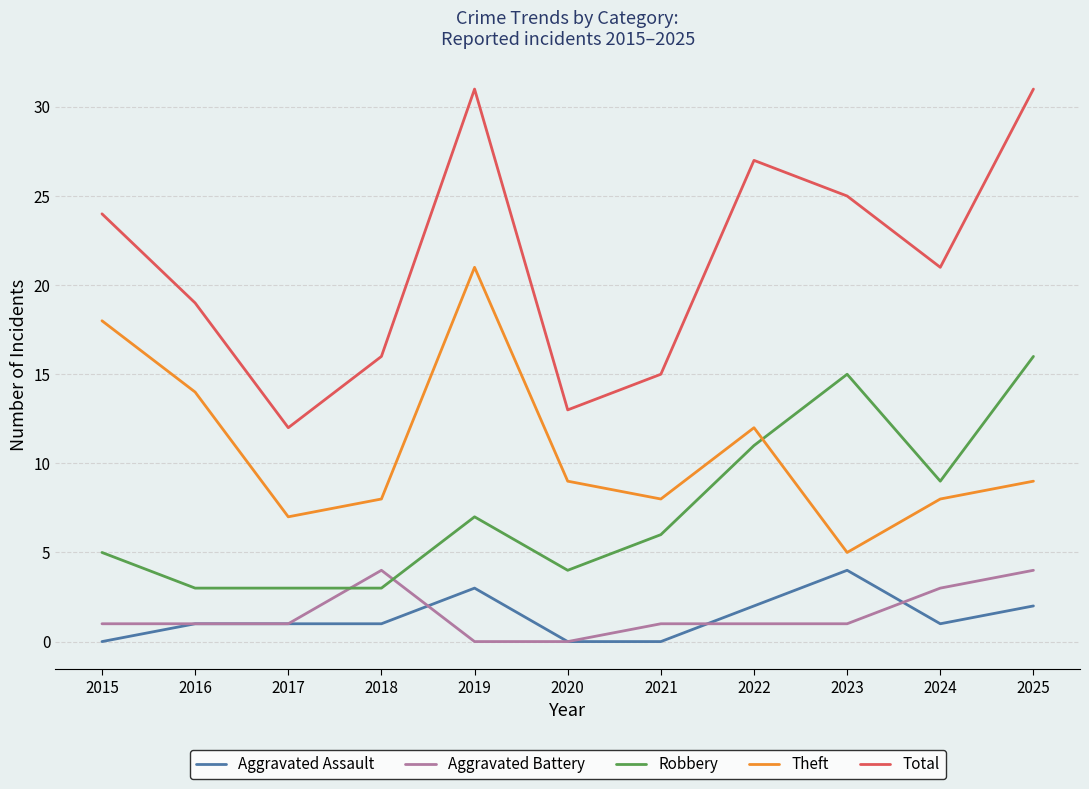

In Theft, how many points are higher than both neighbors (excluding endpoints)?

2